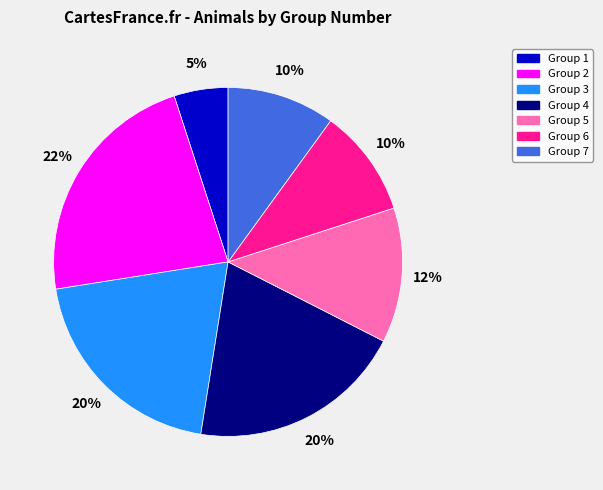

How many slices are in this pie chart?

7